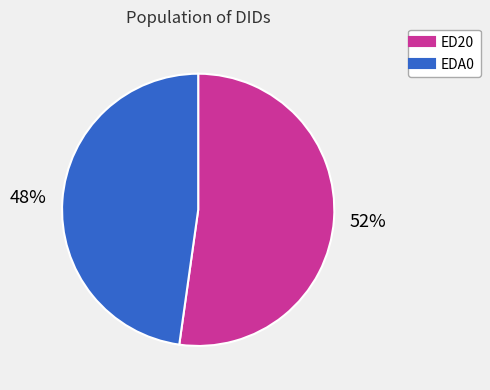

Which has a higher value, ED20 or EDA0?

ED20